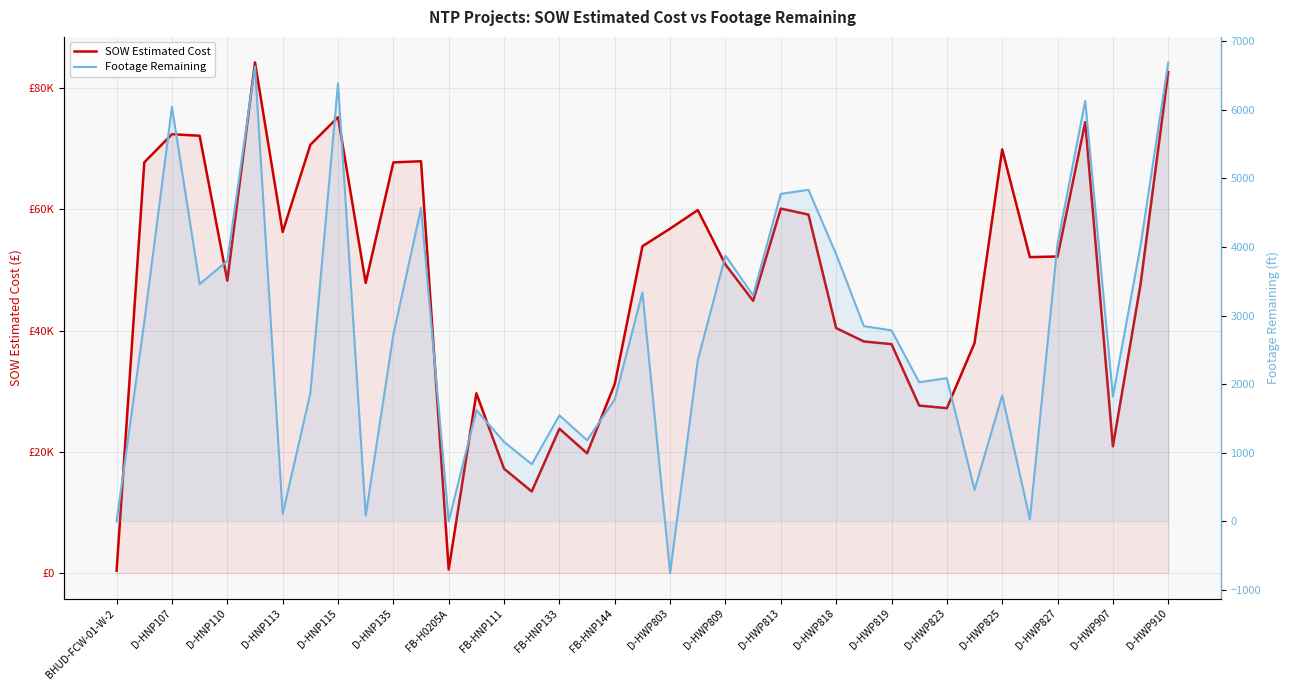

How many positive values does the Footage Remaining series have?

36